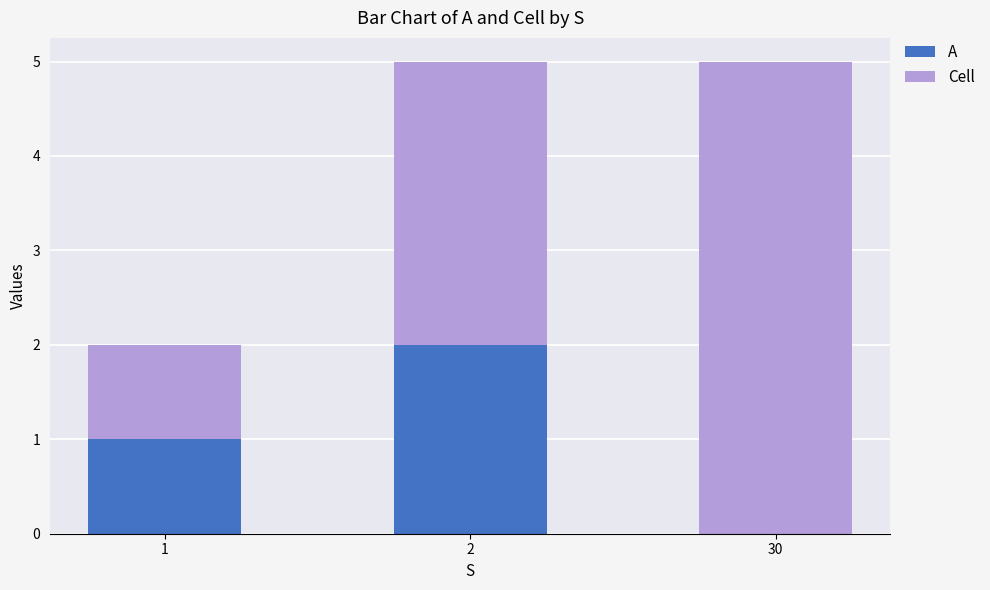

The A series shows 2 at 2. True or false?

True